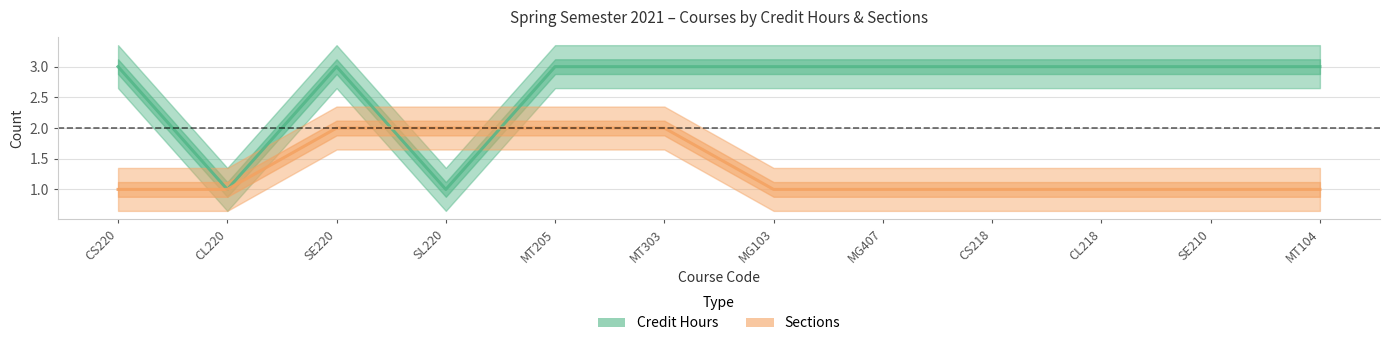

How many lines are shown in the chart?

2